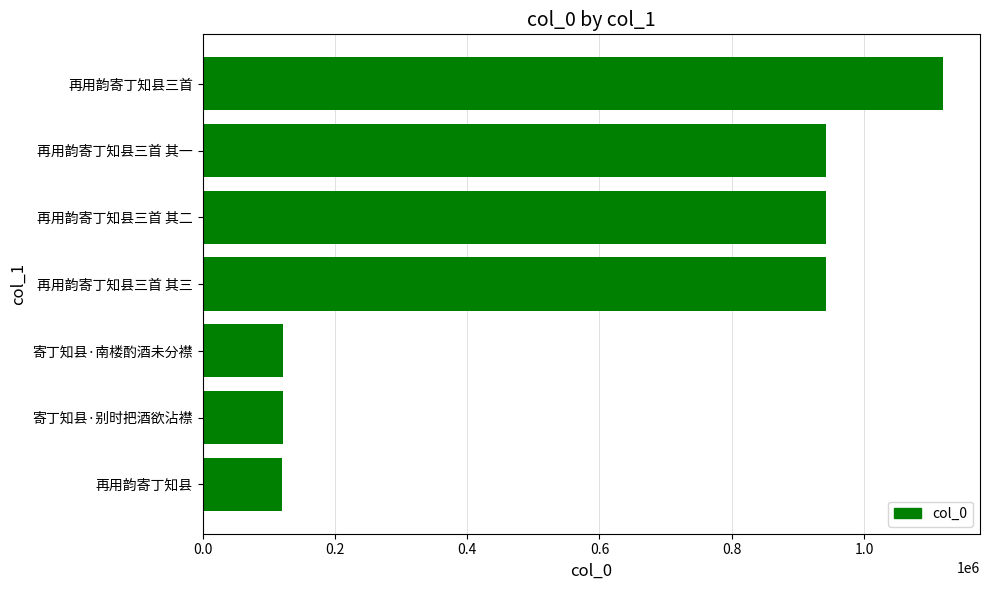

What is the sum of all values?

4309456